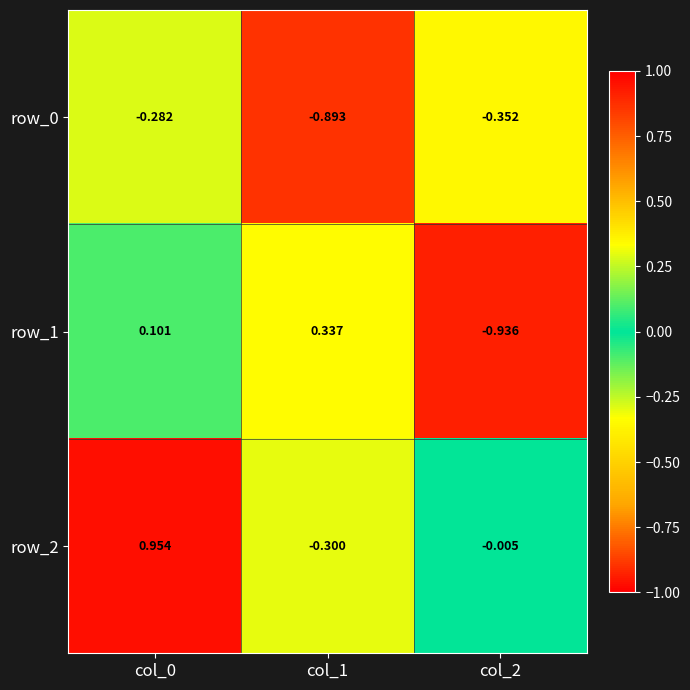

Is the value of row_2 at col_0 greater than the value of row_1 at col_2?

Yes